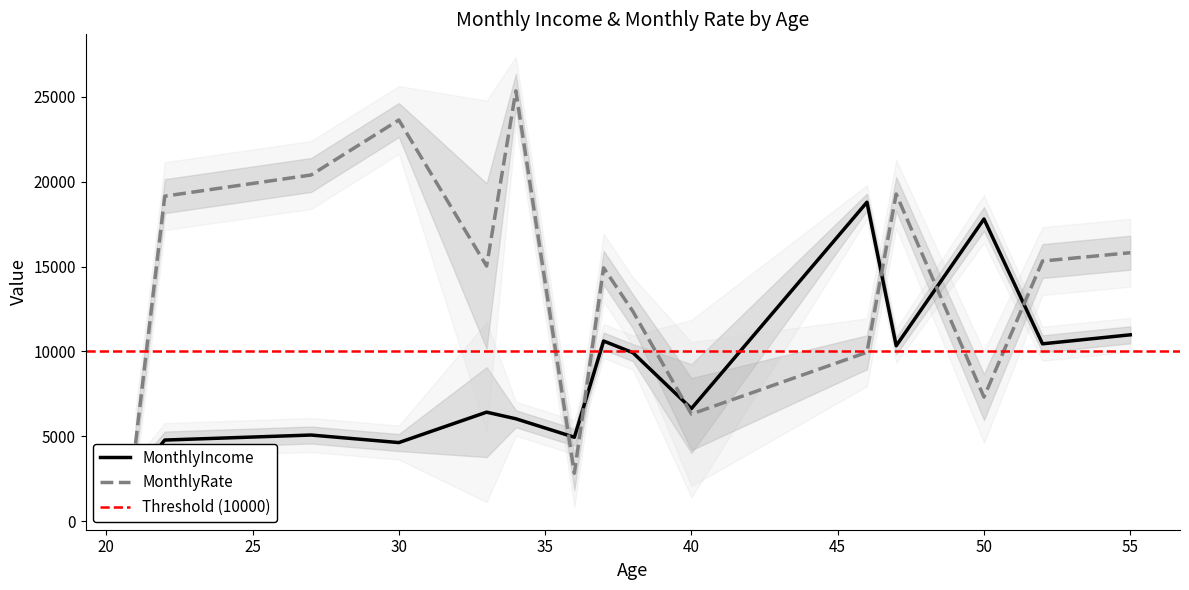

What is the average value of the MonthlyIncome series?

8687